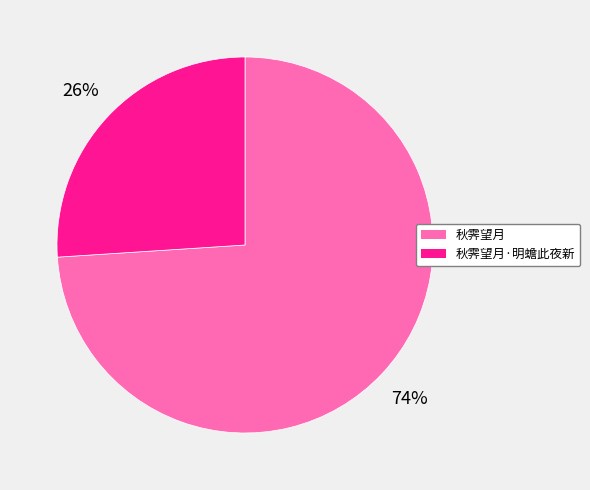

Rank the categories by value from lowest to highest.

秋霁望月·明蟾此夜新, 秋霁望月